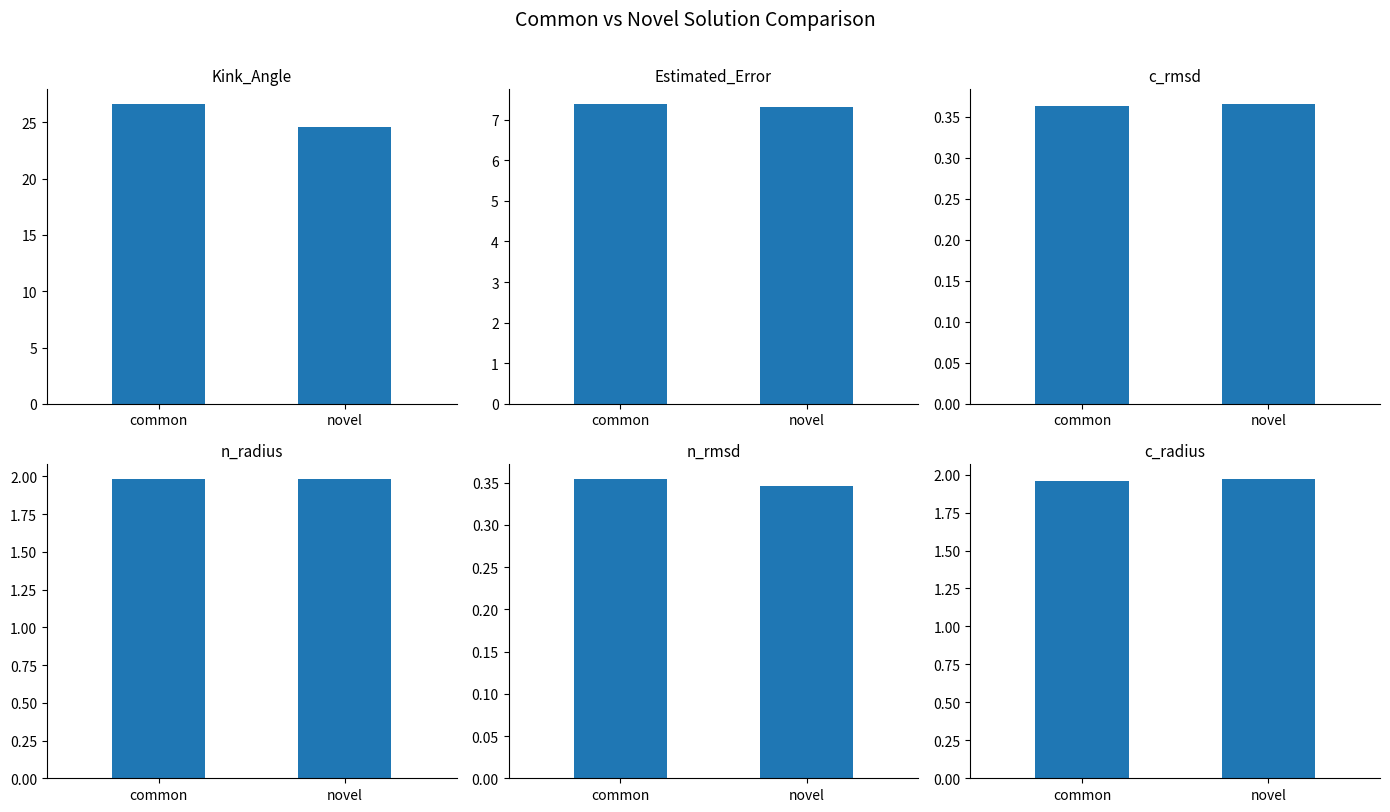

List the series in order of their peak value, highest first.

Kink_Angle, Estimated_Error, n_radius, c_radius, c_rmsd, n_rmsd